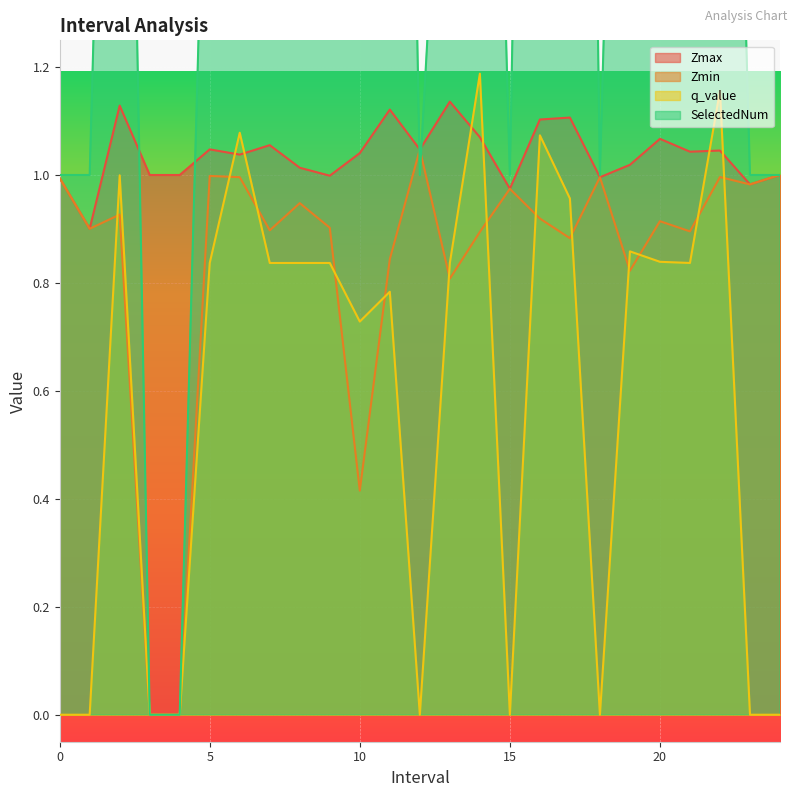

Rank the series at 1.0 from lowest to highest value.

q_value, Zmax, Zmin, SelectedNum